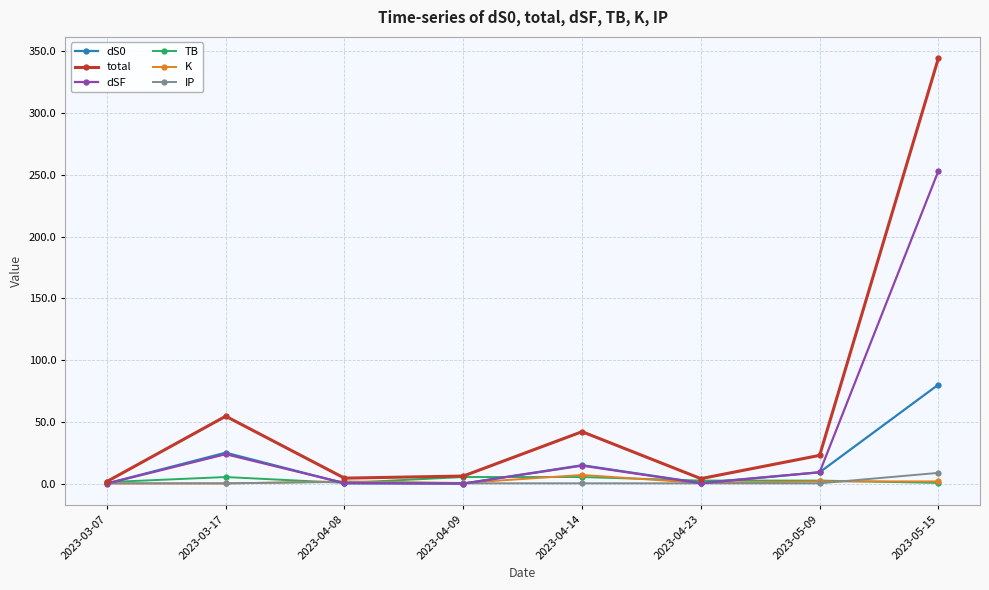

How many data points does each series have?

8